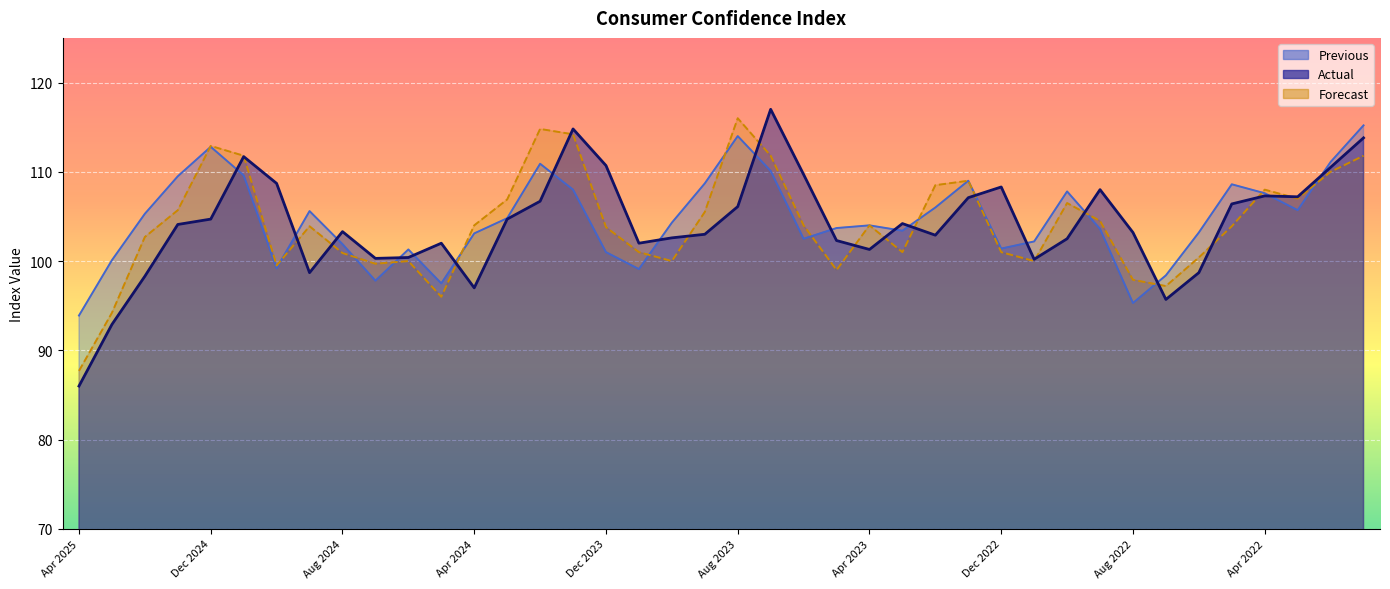

True or false: Previous and Actual intersect in this chart.

True